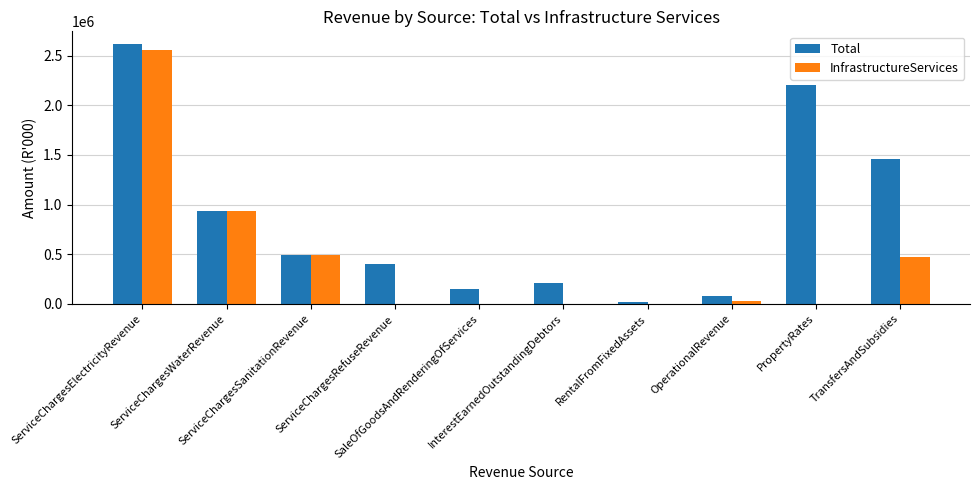

What is the sum of all InfrastructureServices values?

4481332